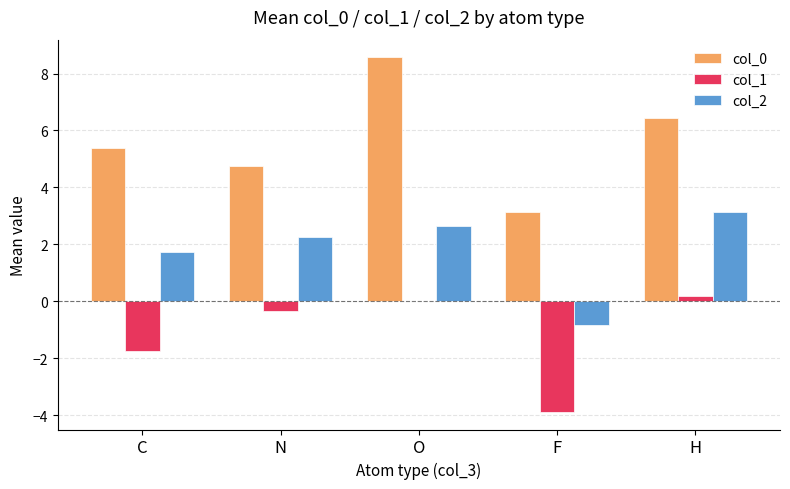

What is the sum of all col_0 values?

28.3